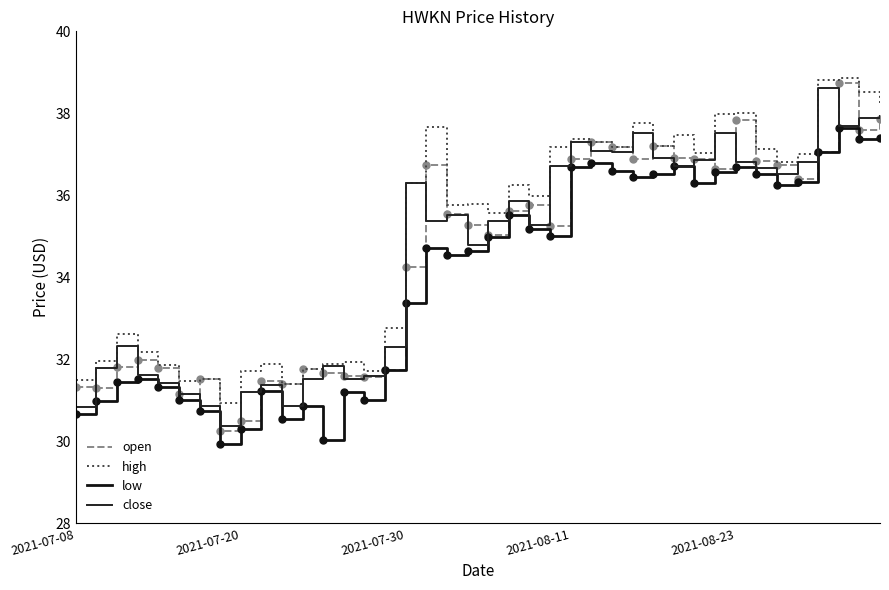

How many categories are shown in the chart?

40